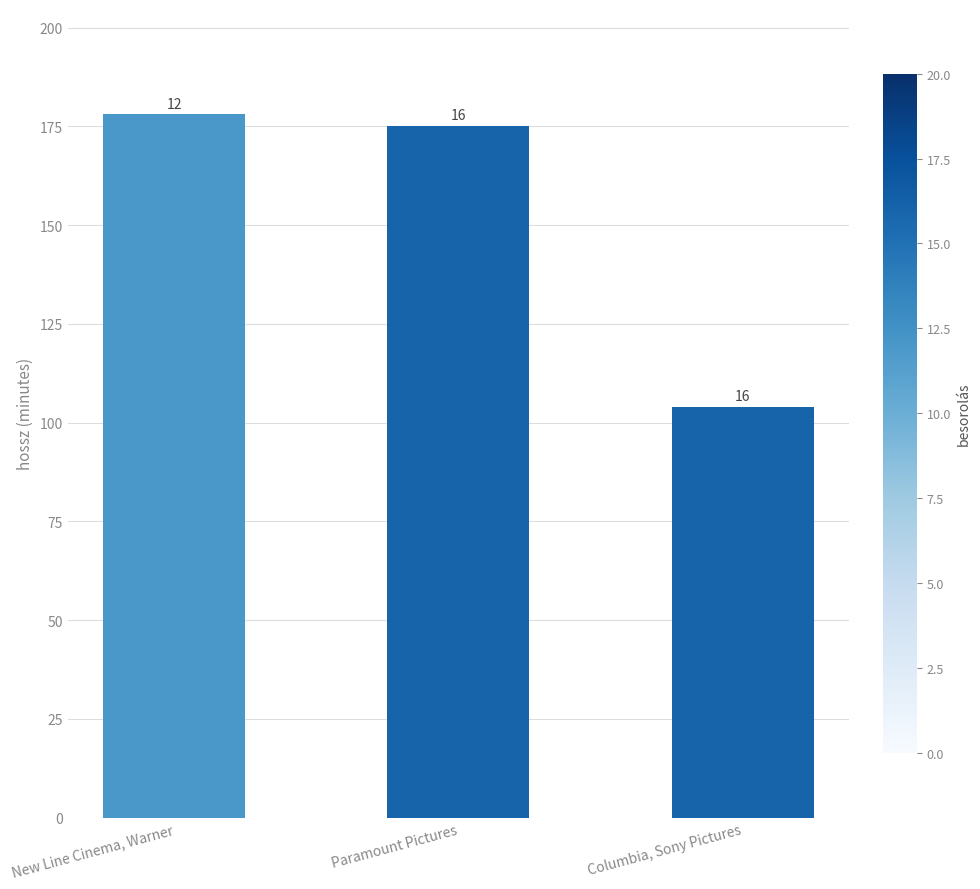

Rank the categories by value from highest to lowest.

New Line Cinema, Warner, Paramount Pictures, Columbia, Sony Pictures